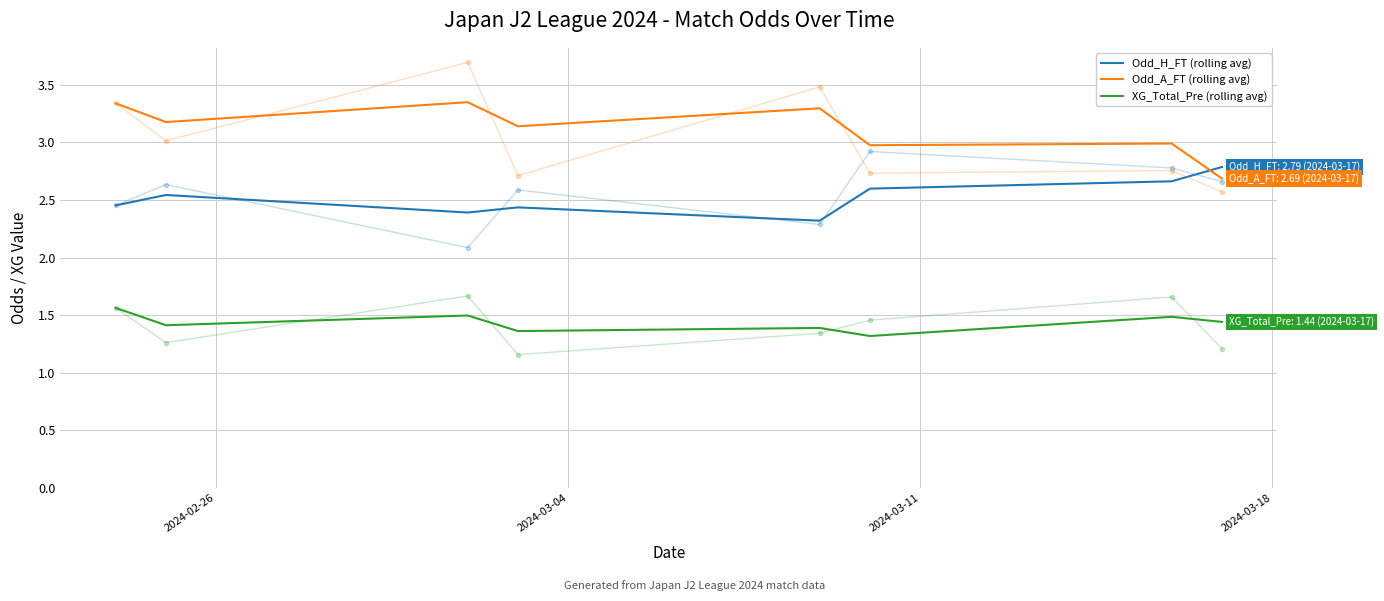

What is the highest value of the Odd_H_FT (rolling avg) series?

2.8